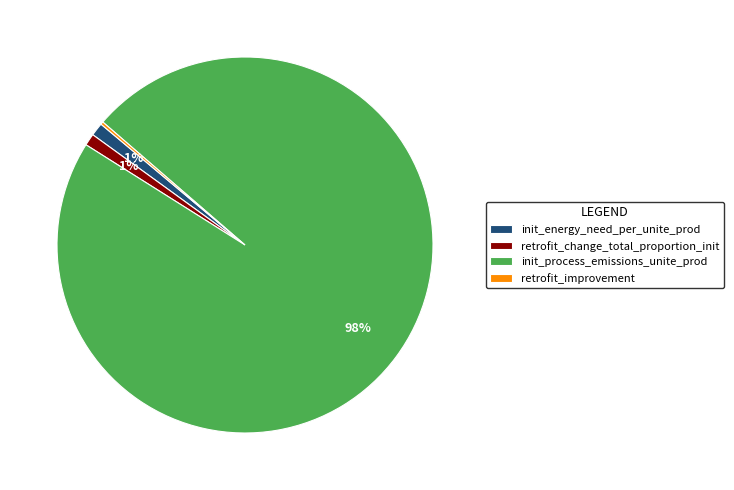

Which slice represents more than half of the pie?

init_process_emissions_unite_prod